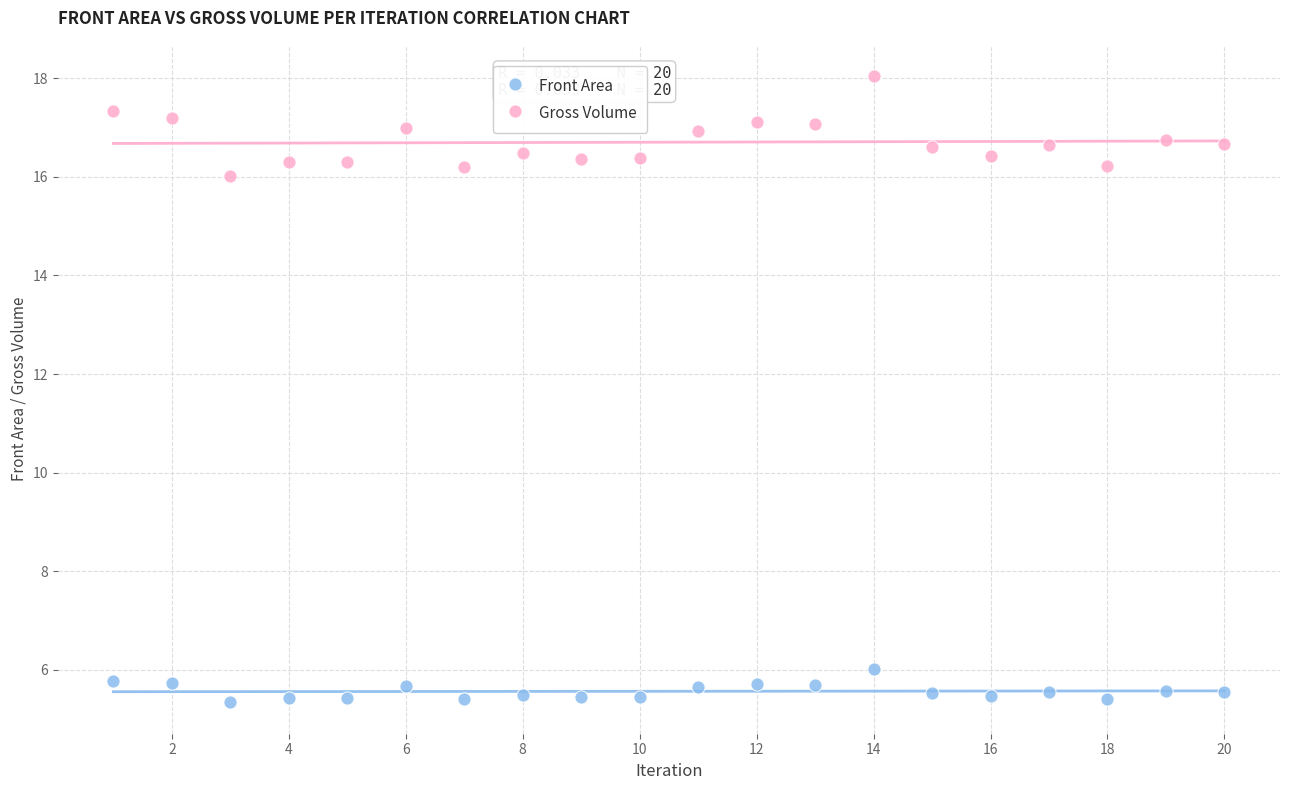

Which series reaches the maximum Y coordinate?

Gross Volume